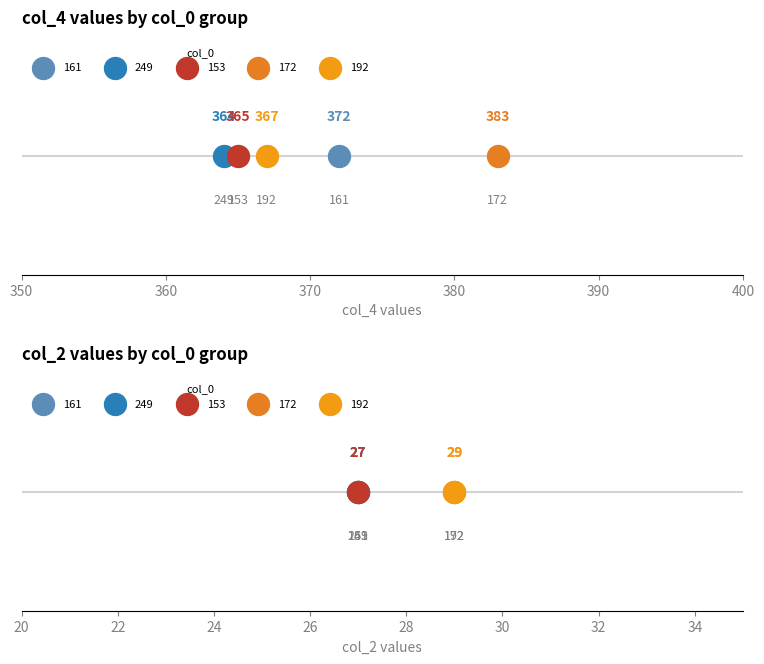

Which series has the largest Y range (max minus min)?

col_4